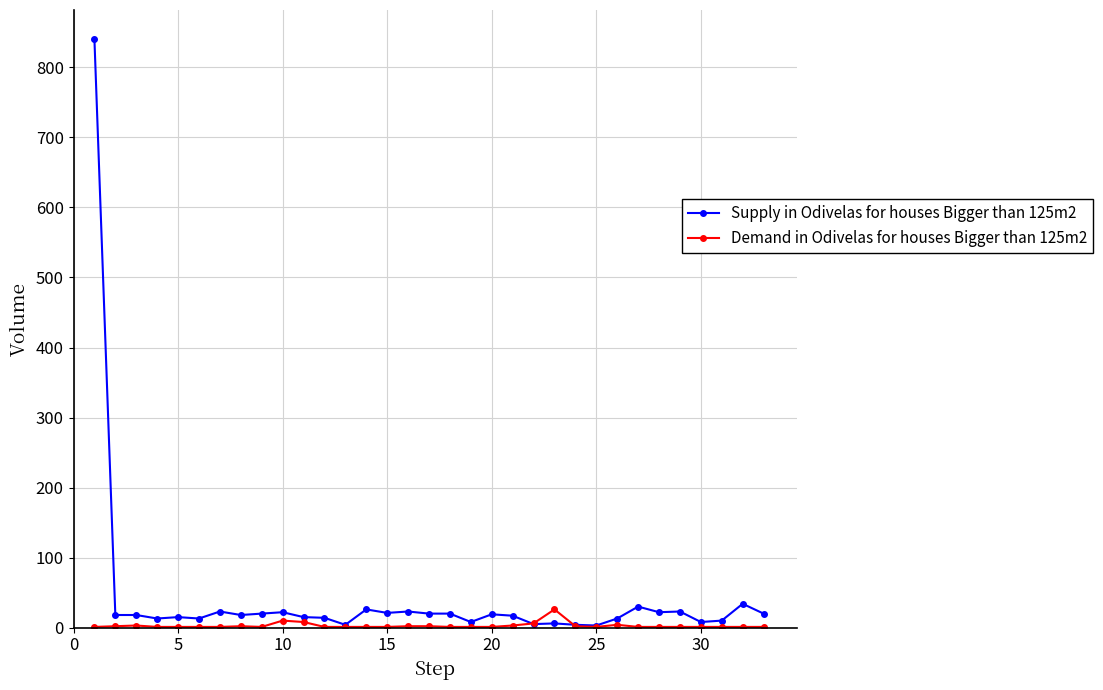

What are all the series names shown in the legend?

Supply in Odivelas for houses Bigger than 125m2, Demand in Odivelas for houses Bigger than 125m2